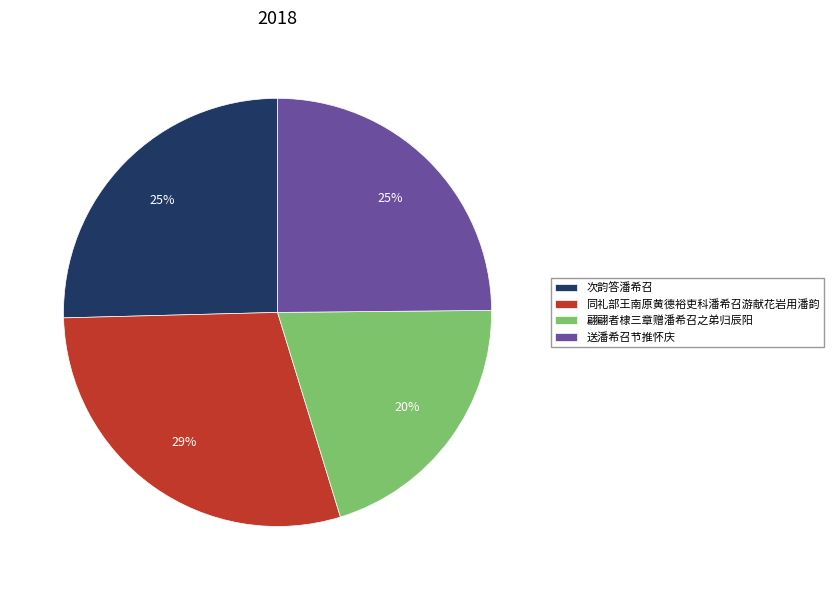

To the nearest percent, what portion does 同礼部王南原黄德裕吏科潘希召游献花岩用潘韵 represent?

29%